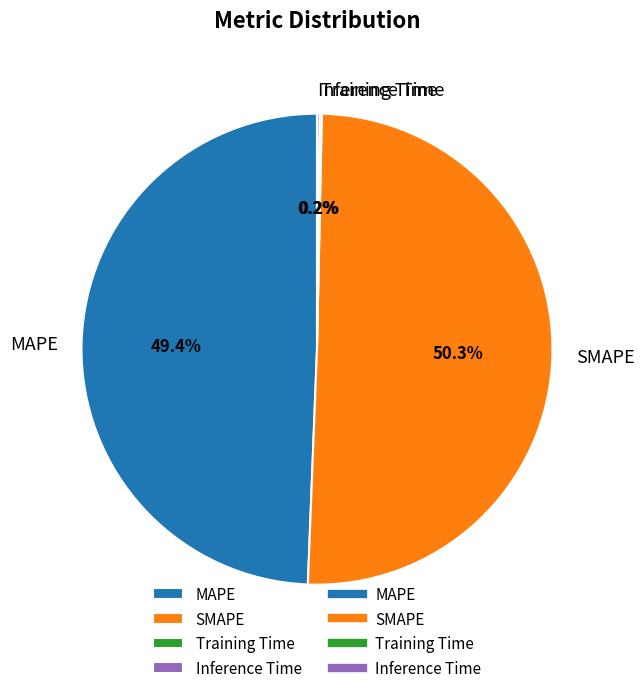

Which has a higher value, SMAPE or MAPE?

SMAPE